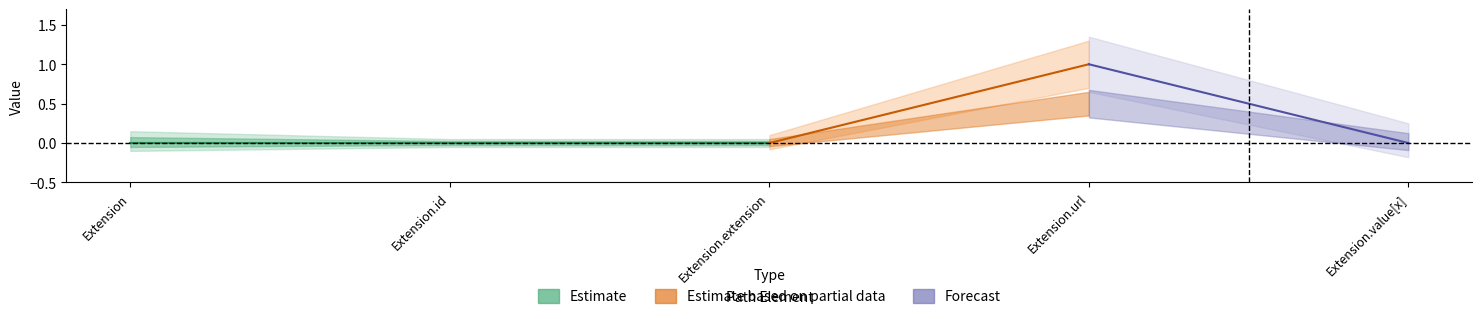

How many interior local peaks does the Base Min series have?

1